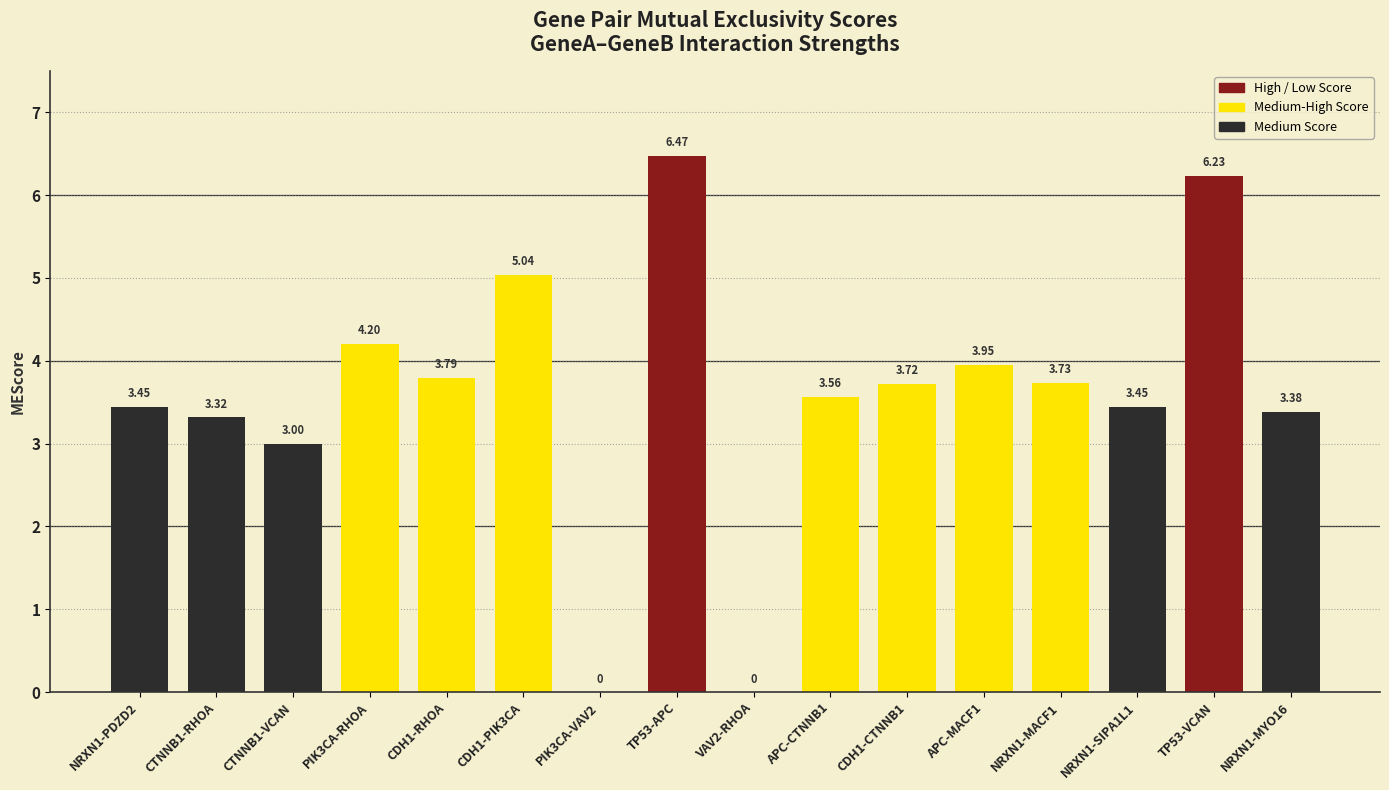

Between CDH1-PIK3CA and NRXN1-PDZD2, which is larger?

CDH1-PIK3CA